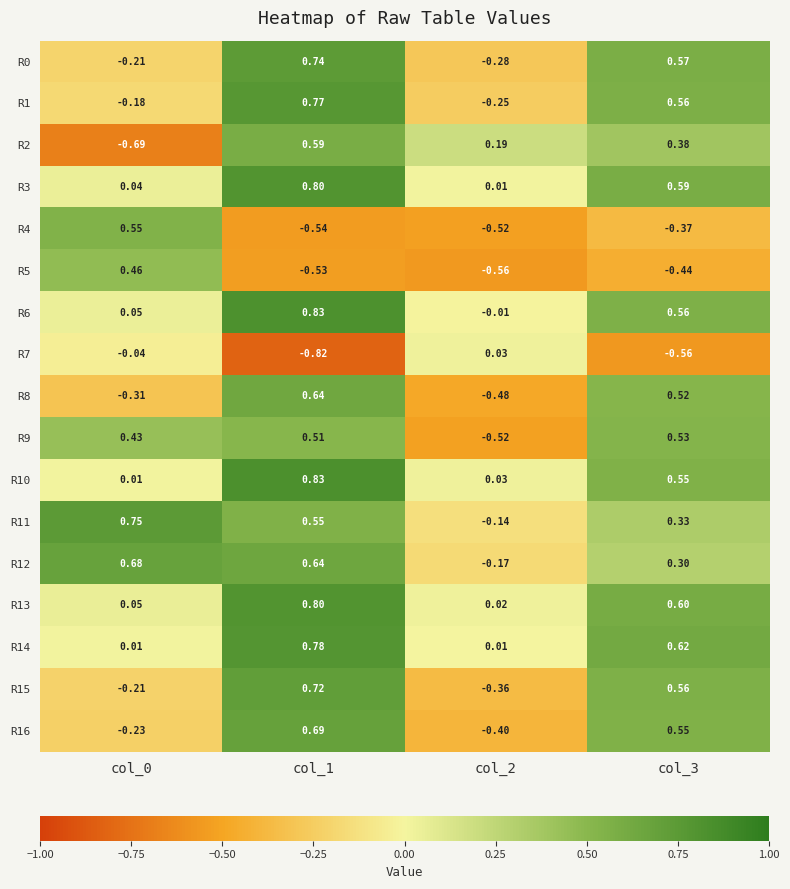

What is the total value across all series at col_3?

5.9